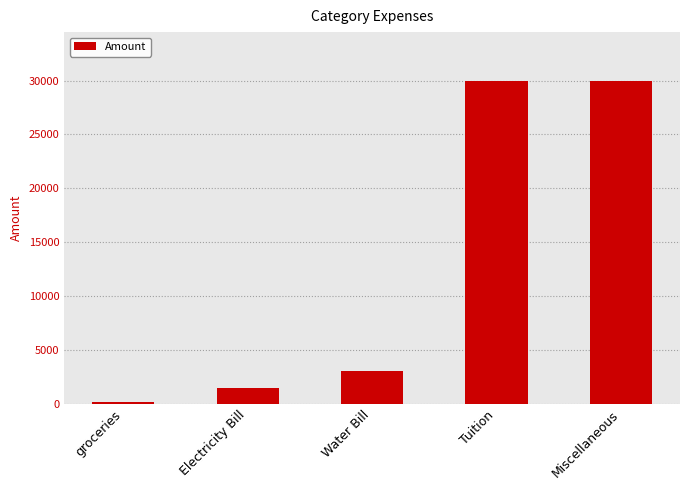

Reading right to left, transcribe all the data shown in this chart.

30000	30000	3000	1500	150